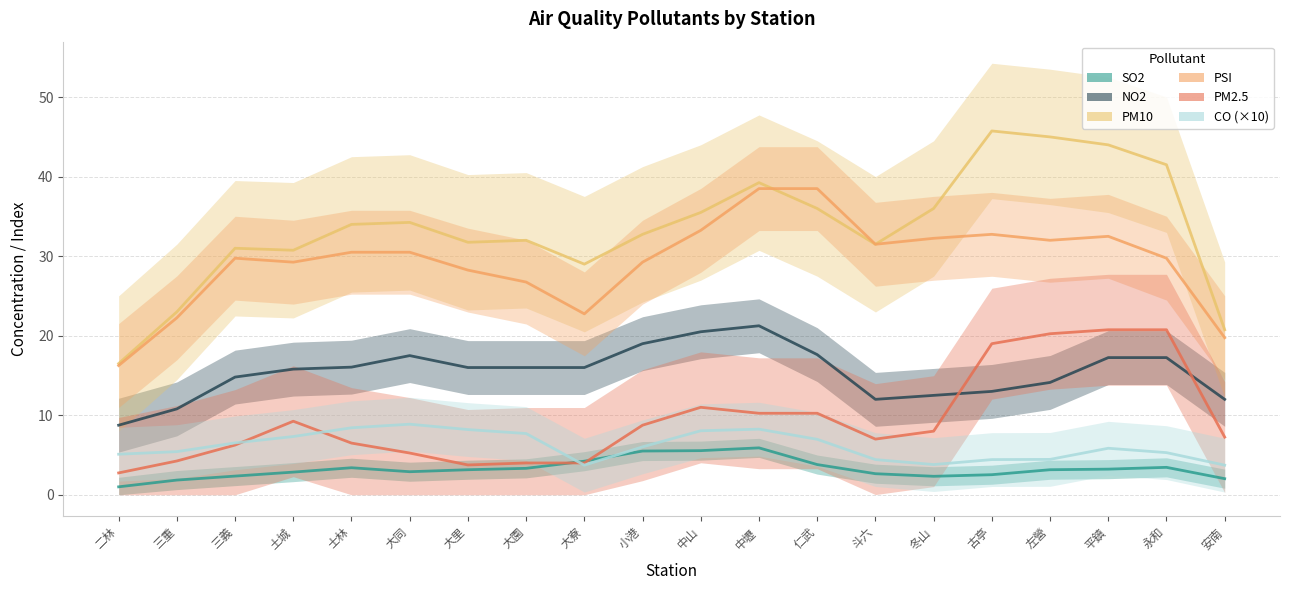

How many lines are shown in the chart?

6